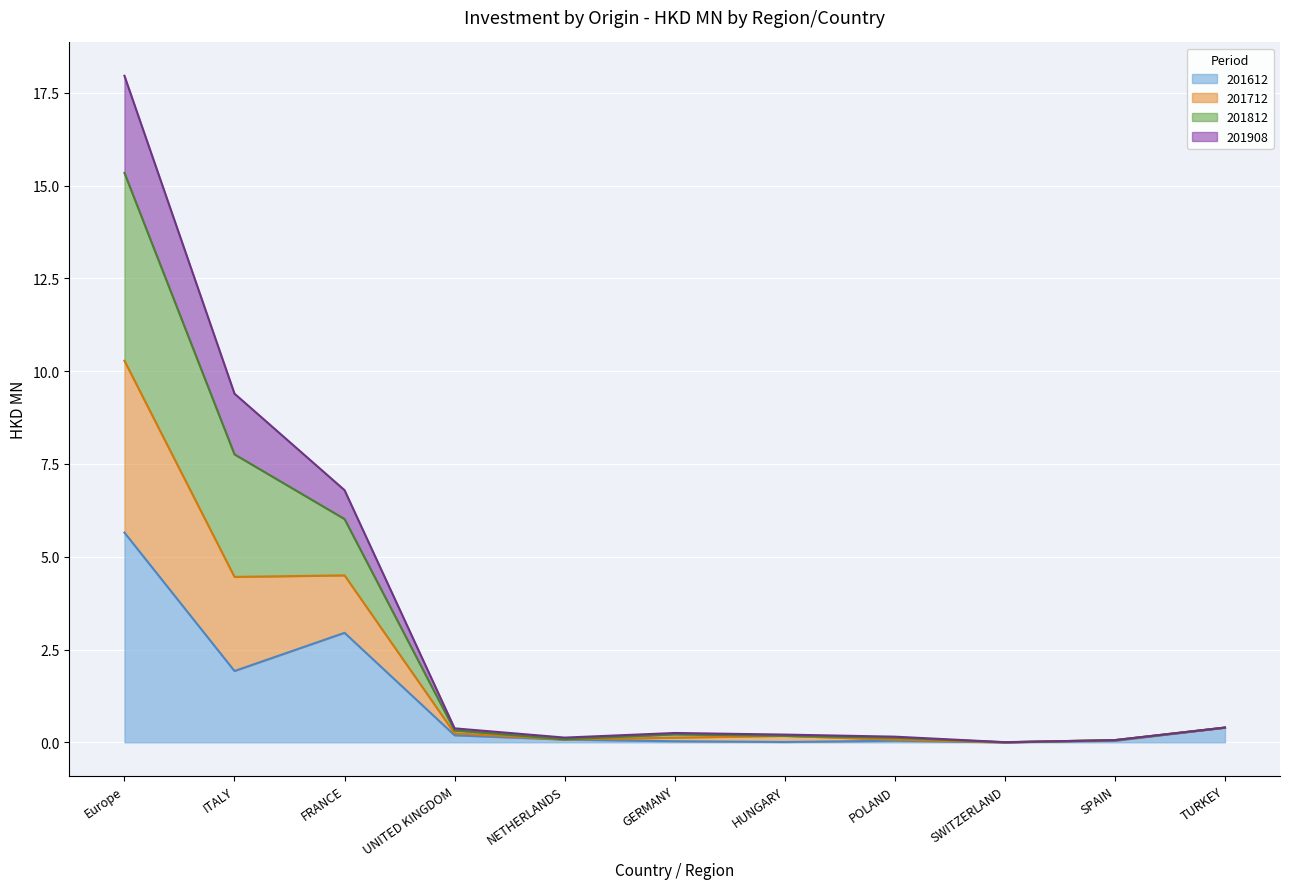

The value of 201612 at FRANCE is 4.4. True or false?

False